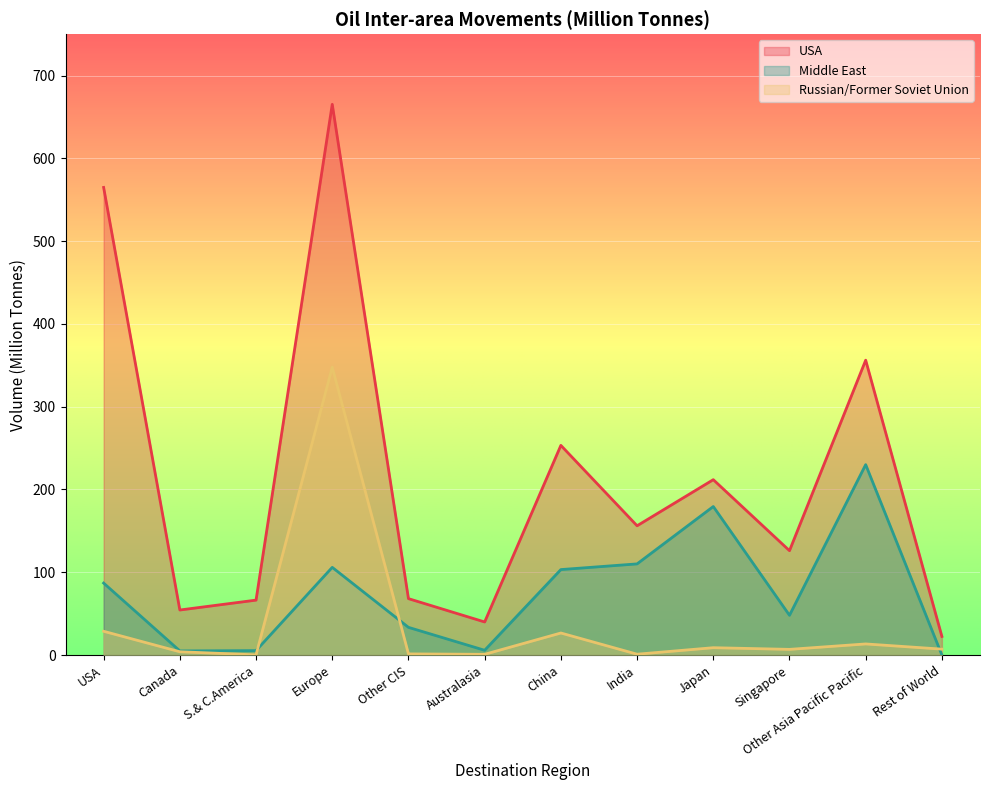

What is the difference between the Middle East values at Canada and Singapore?

43.0